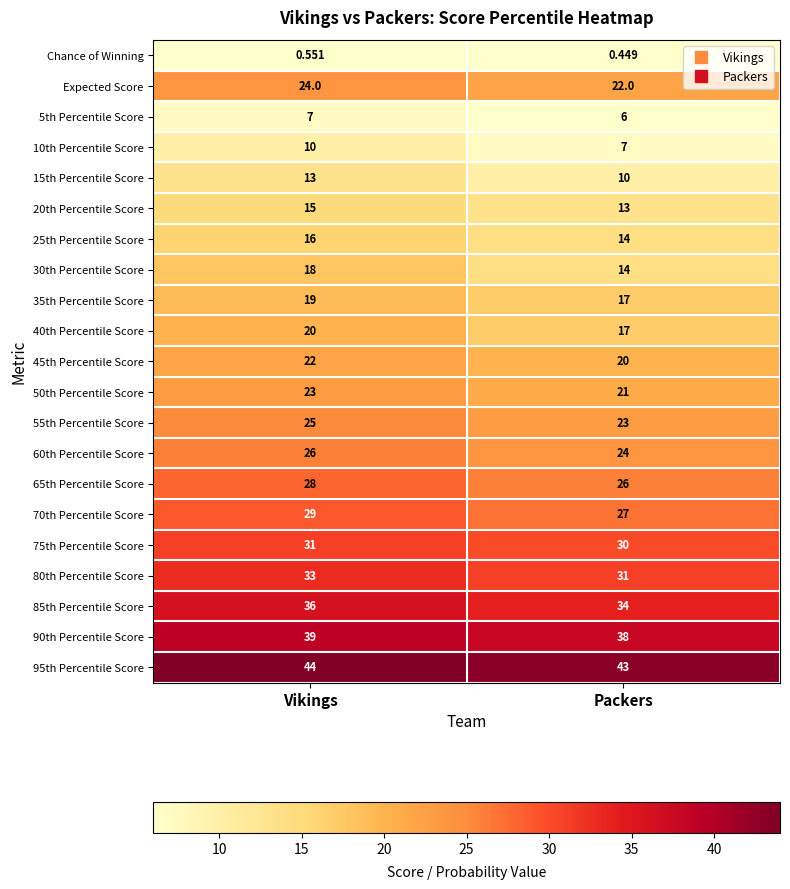

At which label is 5th Percentile Score closest to 6?

Packers